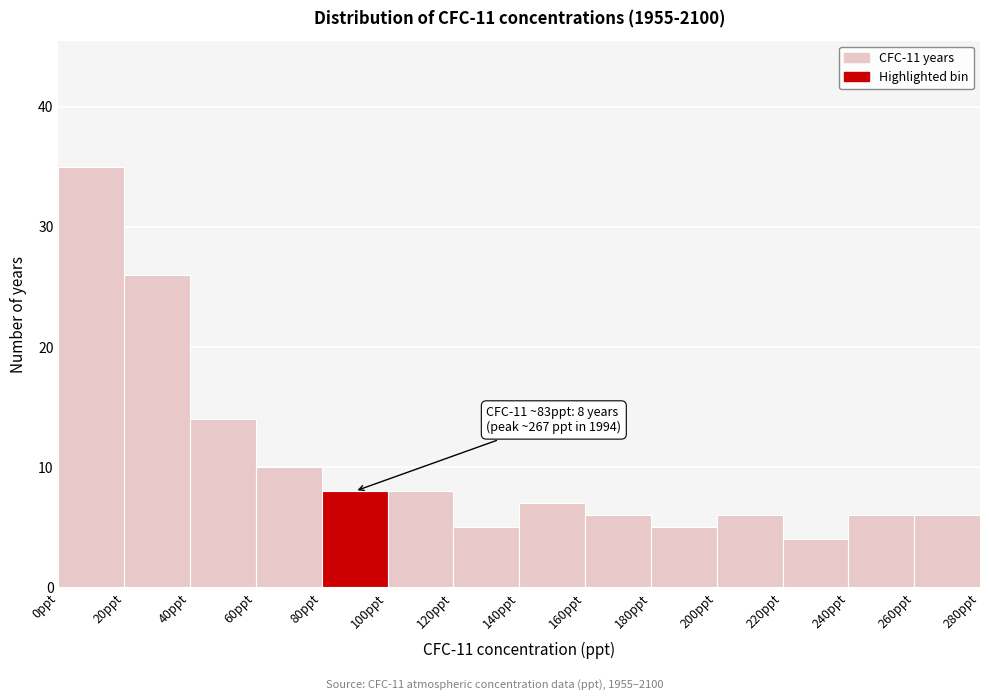

Over which range of the x-axis is the bar tallest?

0 to 20